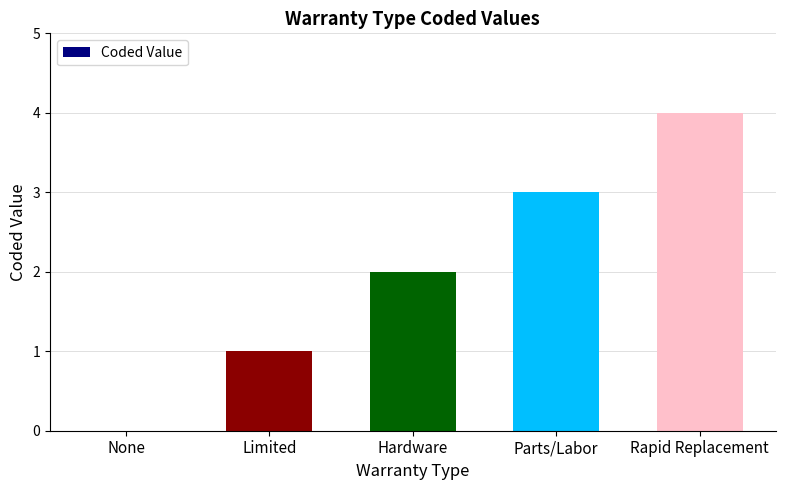

Are the bars horizontal?

No